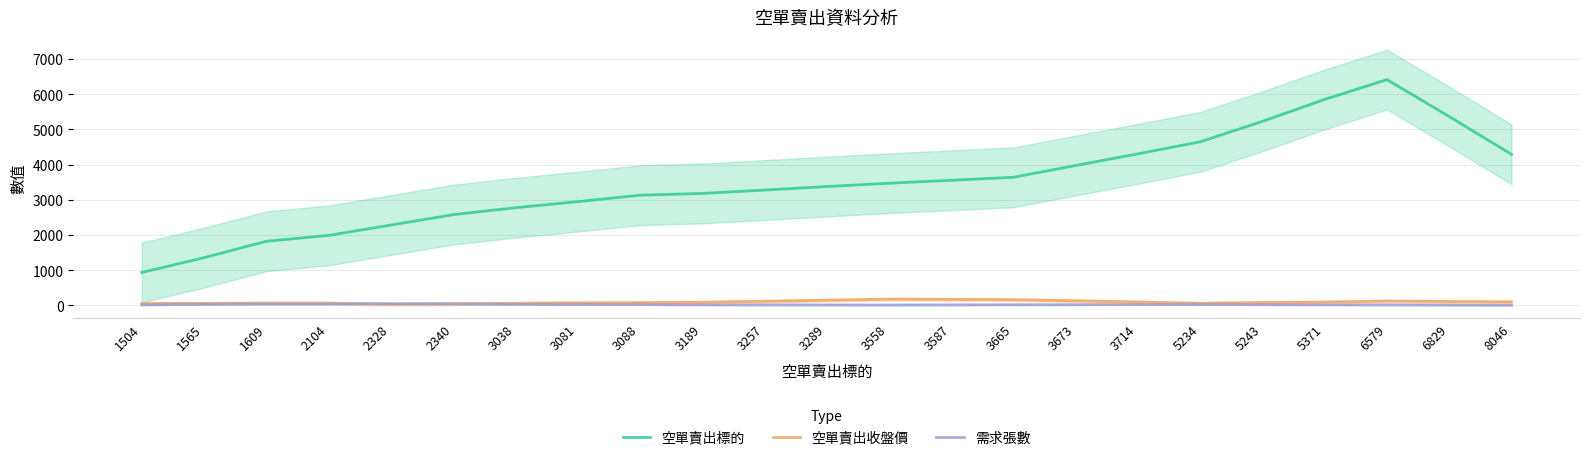

Where is 需求張數 nearest to the value 28?

5234